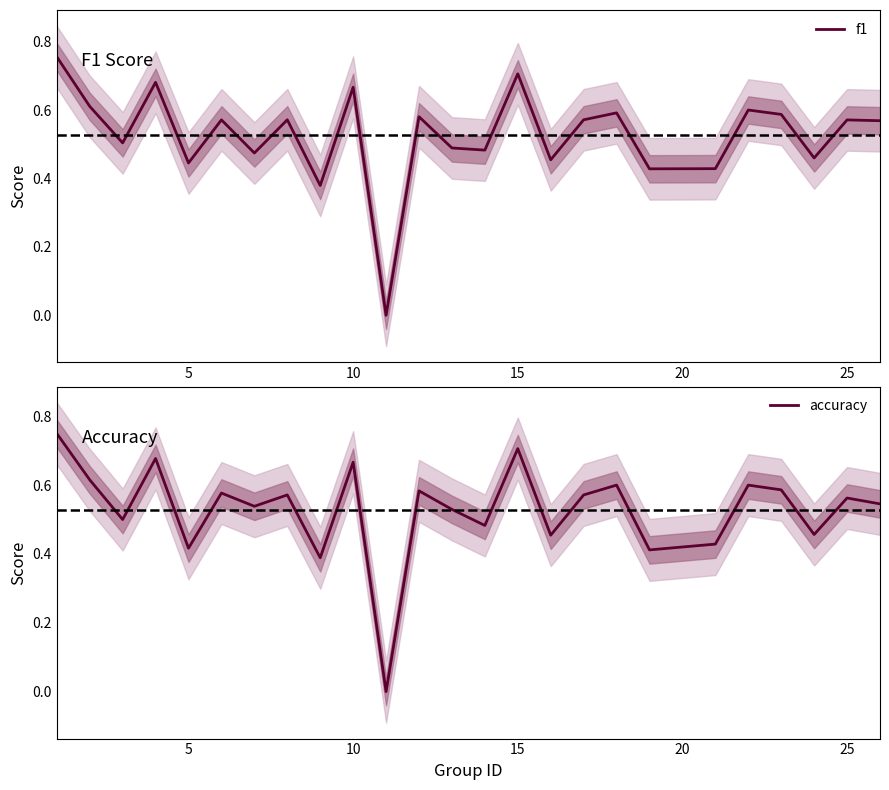

Is it true that f1 equals 0.3 at 10?

False